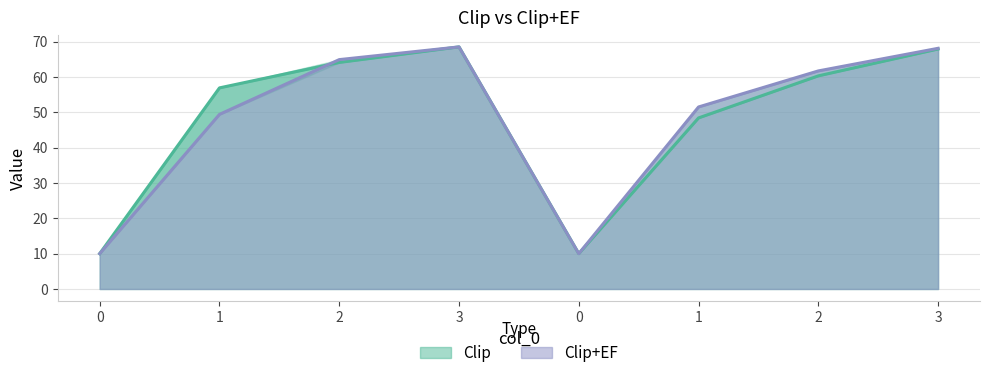

What is the difference between the Clip values at 1 and 1?

8.5